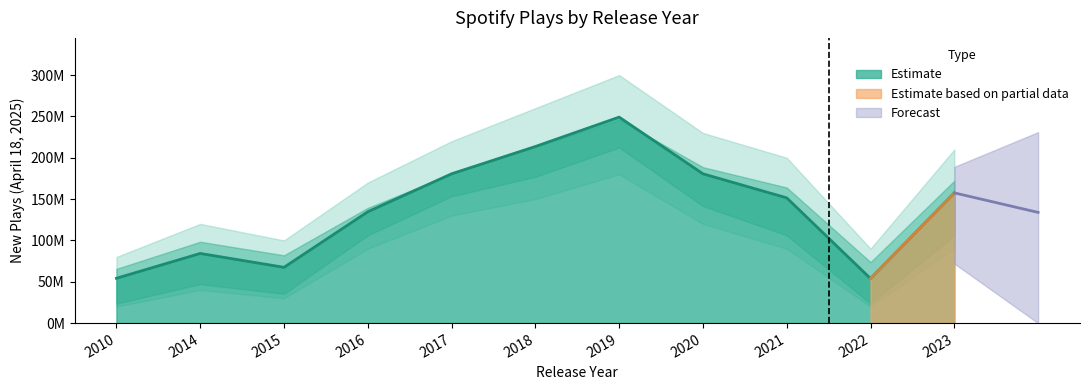

Reading left to right, what are all the values shown in this chart?

2010=54216509	2014=84252332	2015=67473706	2016=134679410	2017=180589695	2018=213619079	2019=249156700	2020=180589695	2021=151501027	2022=53894591	2023=157524098